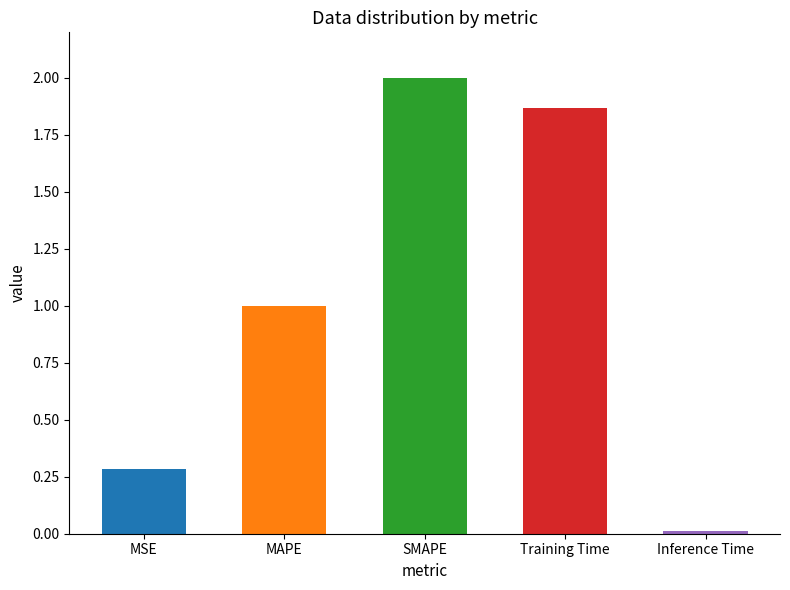

Which has a higher value, MSE or MAPE?

MAPE